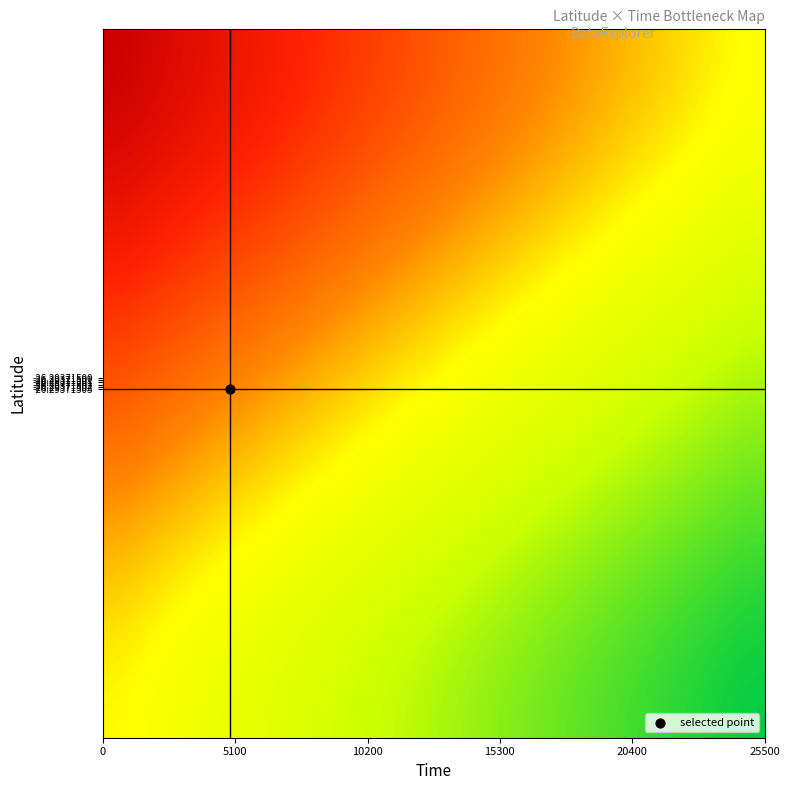

What is the greatest value displayed?

1.0